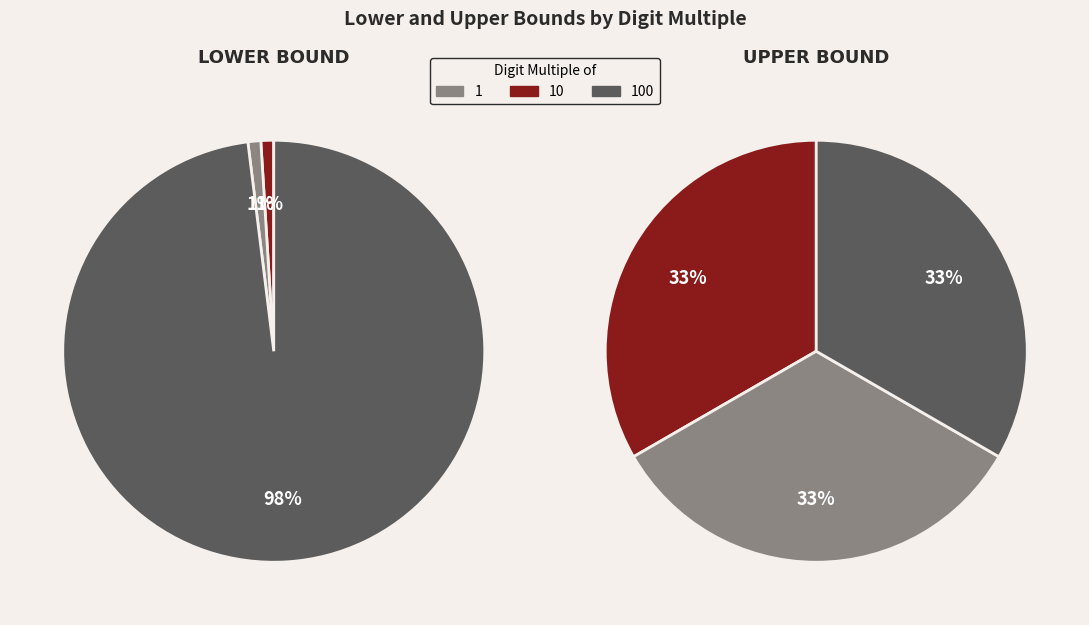

To the nearest percent, what is the average slice percentage?

33%